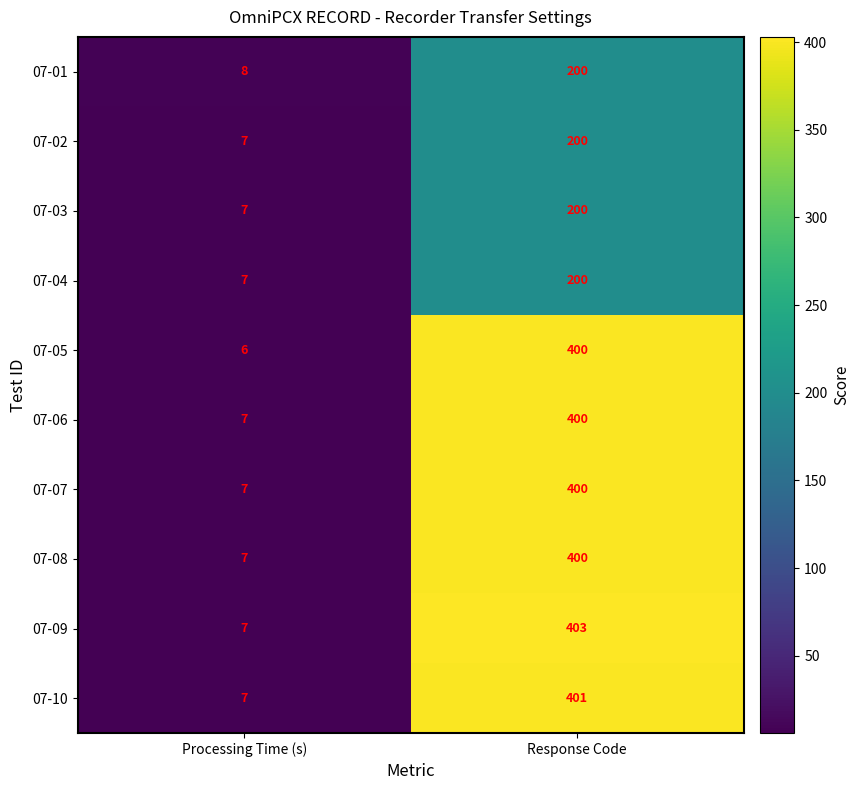

Reading right to left, list all the values displayed in this chart.

07-01: Response Code=200	Processing Time (s)=8
07-02: Response Code=200	Processing Time (s)=7
07-03: Response Code=200	Processing Time (s)=7
07-04: Response Code=200	Processing Time (s)=7
07-05: Response Code=400	Processing Time (s)=6
07-06: Response Code=400	Processing Time (s)=7
07-07: Response Code=400	Processing Time (s)=7
07-08: Response Code=400	Processing Time (s)=7
07-09: Response Code=403	Processing Time (s)=7
07-10: Response Code=401	Processing Time (s)=7